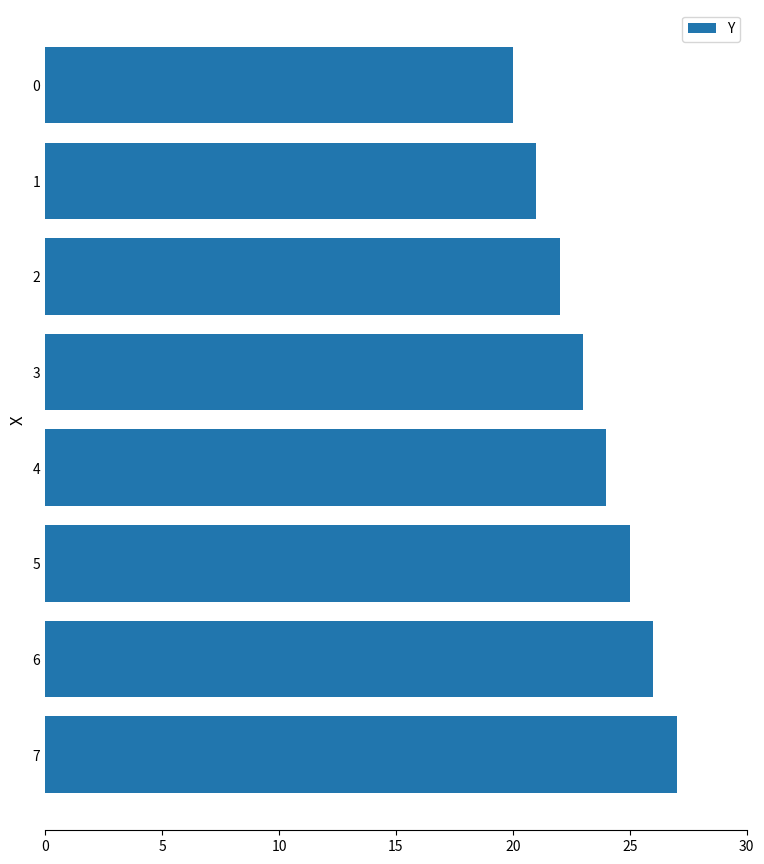

At which label is the value closest to 23?

3